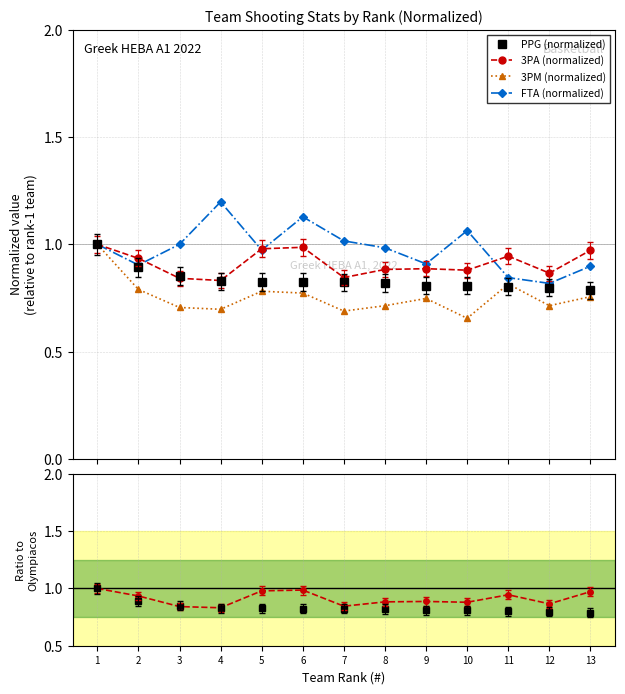

Where is 3PA ratio nearest to the value 0?

4